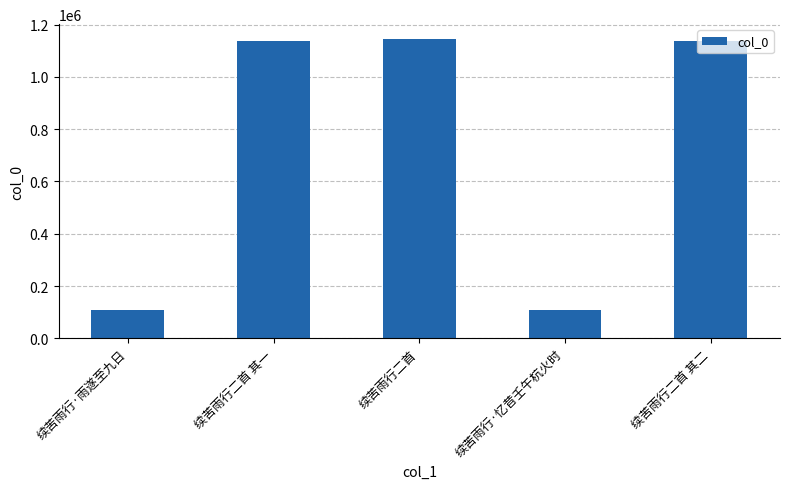

What is the smallest value displayed?

107815